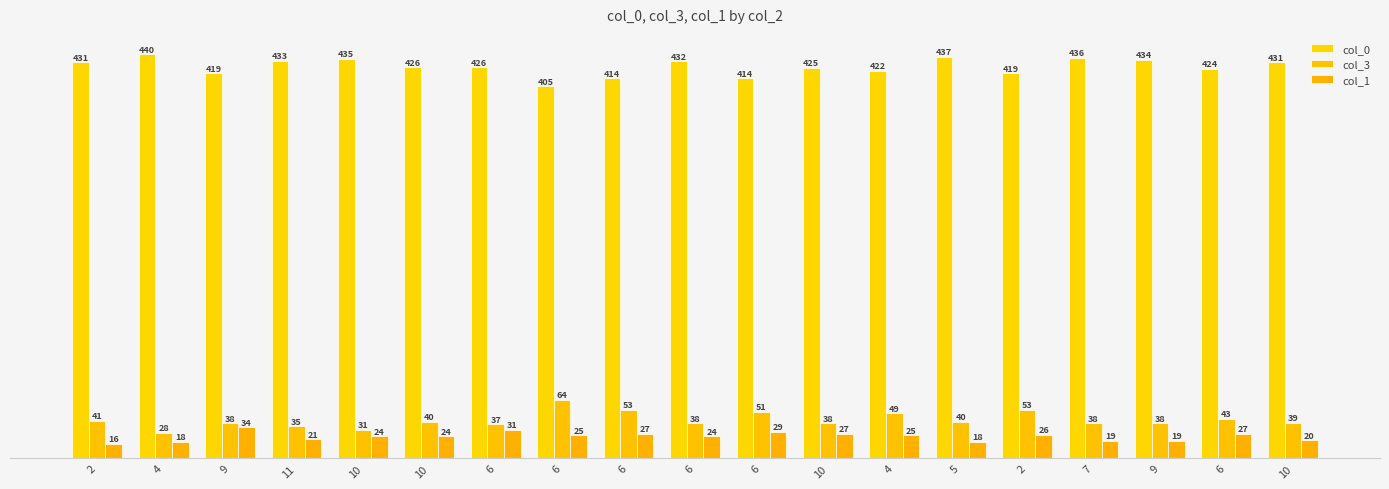

The value of col_3 at 6 is 67. True or false?

False